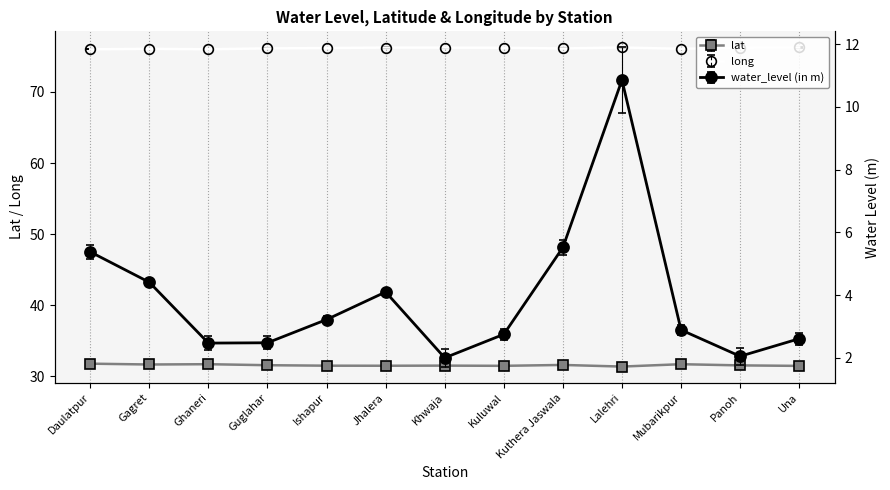

True or false: long and water_level (in m) intersect in this chart.

False